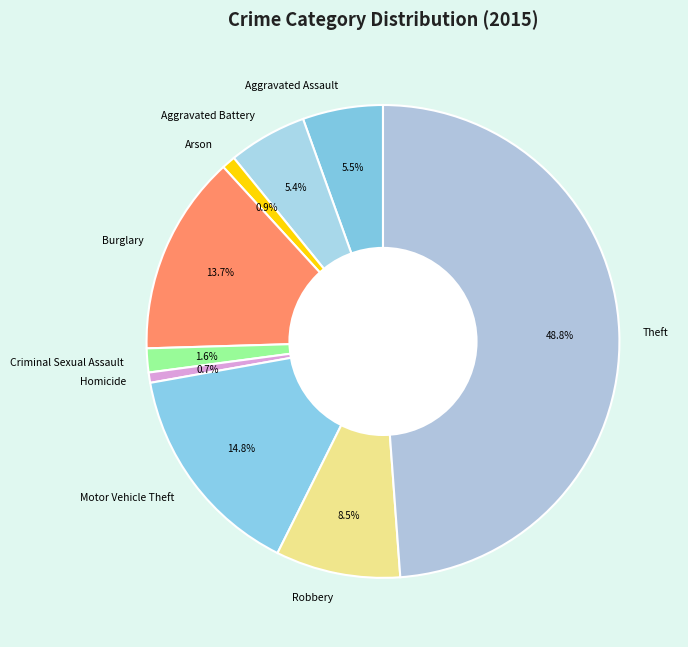

Does any single category account for the majority?

No